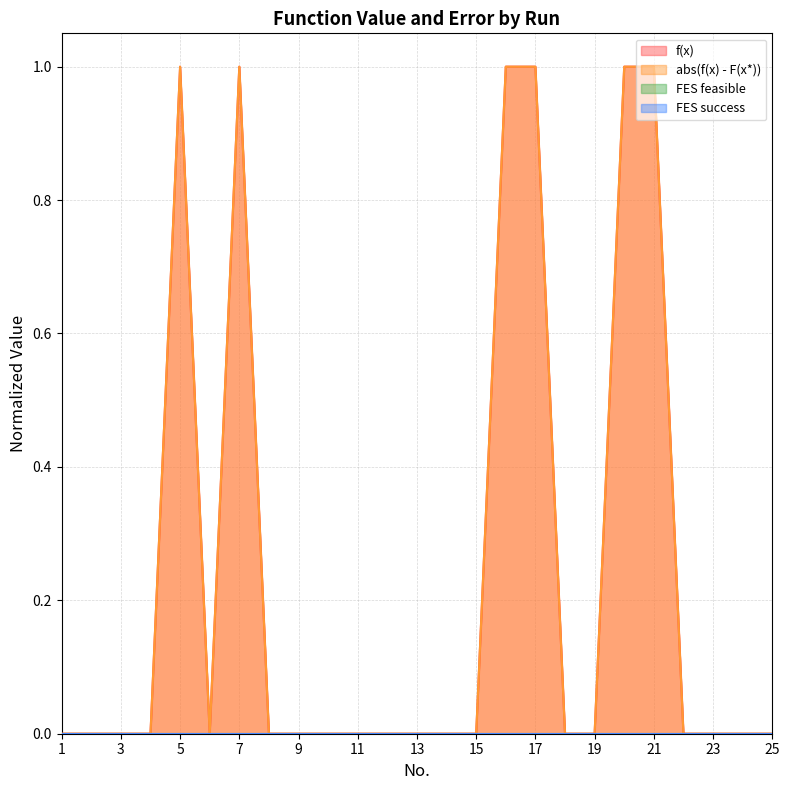

The abs(f(x) - F(x*)) series shows 0 at 2. True or false?

True